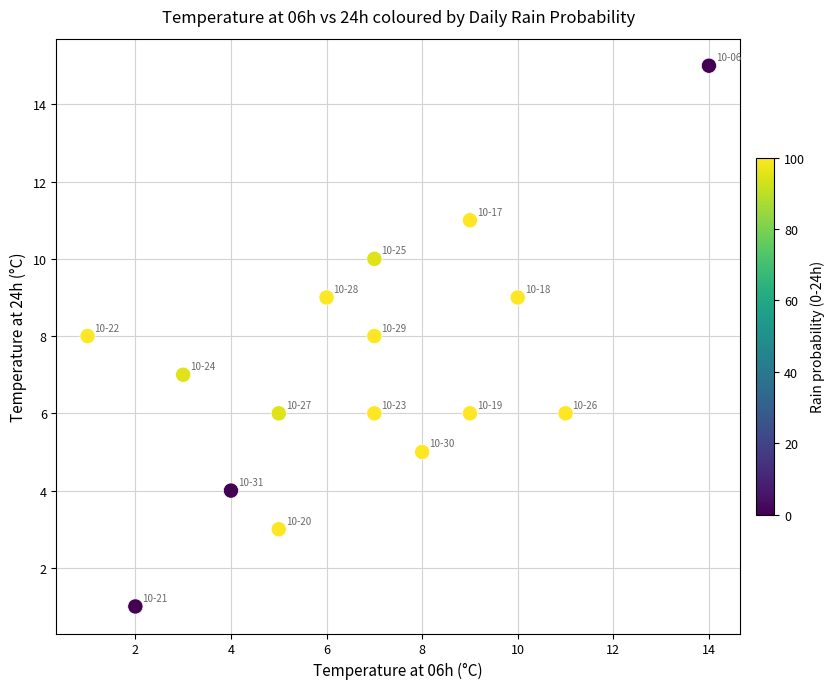

What is the range of X values (max minus min)?

13